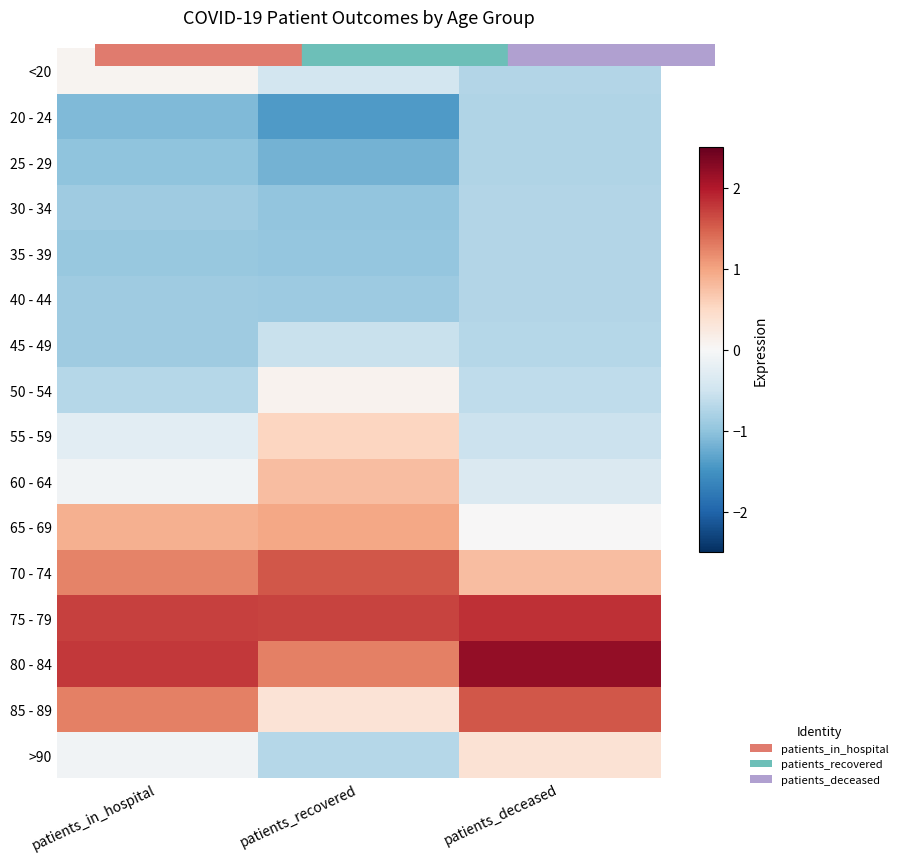

How many categories are shown in the chart?

3